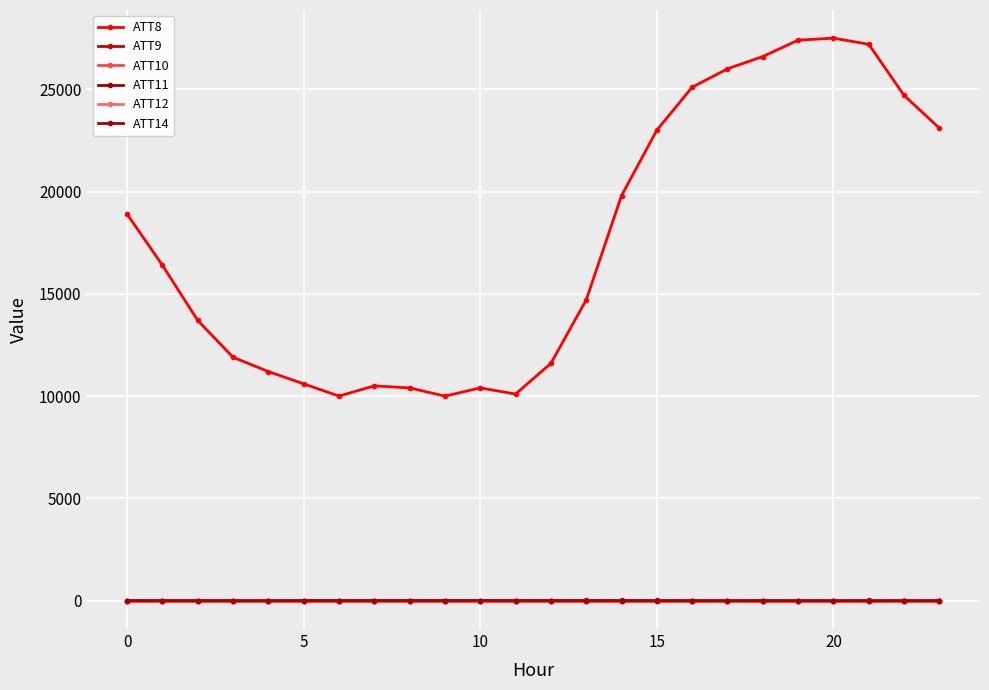

Is this an area chart (filled region under the line)?

No